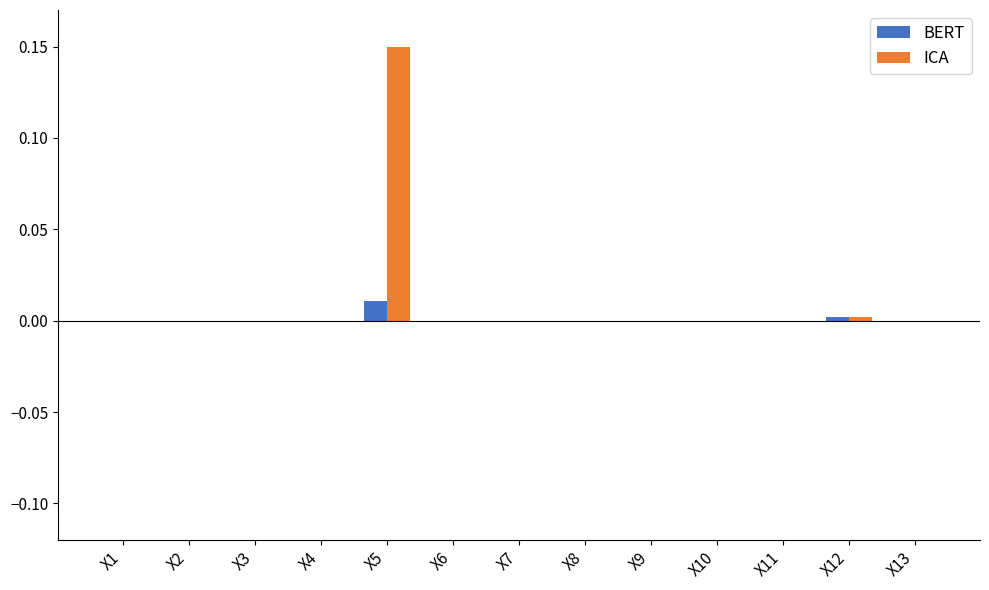

How many groups of bars are there?

13